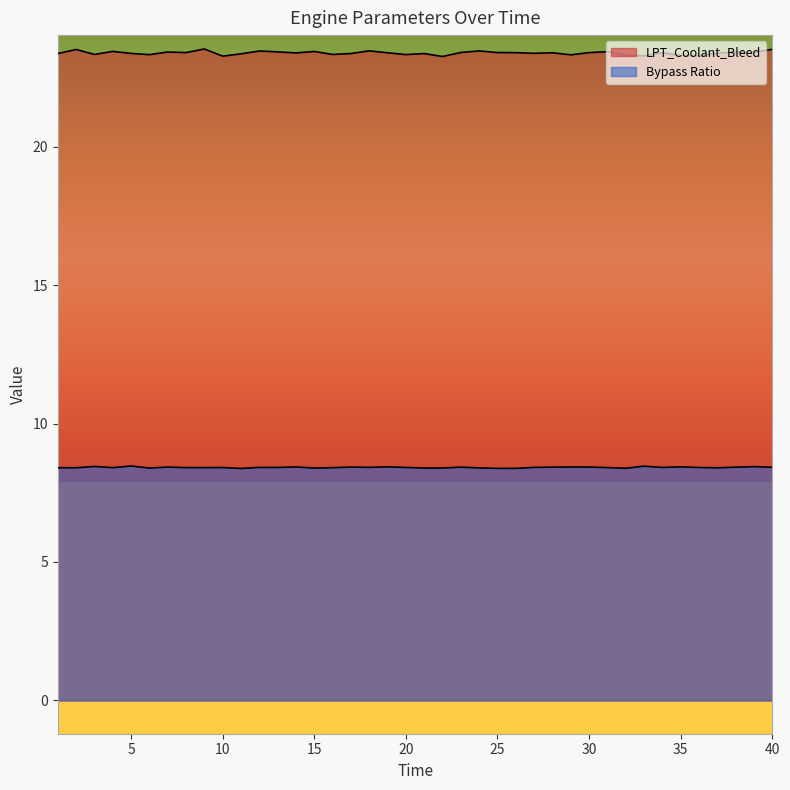

List the labels in order of Bypass Ratio value, largest first.

5, 33, 3, 39, 19, 35, 14, 29, 30, 7, 17, 28, 23, 38, 40, 18, 27, 34, 12, 20, 13, 36, 10, 31, 8, 9, 4, 16, 1, 2, 37, 24, 22, 21, 6, 15, 32, 26, 25, 11